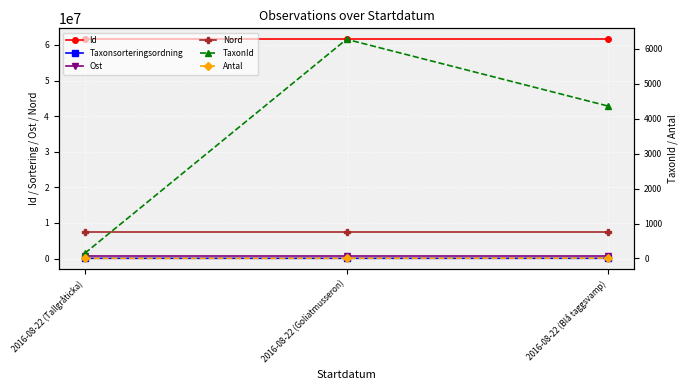

What is the difference between the highest and lowest values at 2016-08-22 (Tallgråticka)?

61569666.0